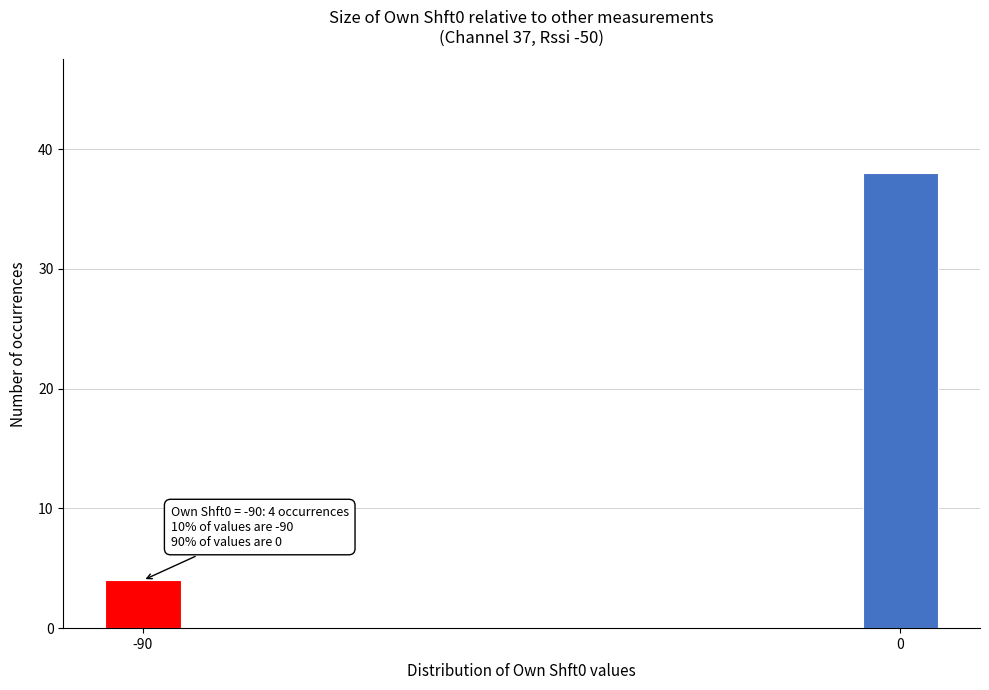

Reading left to right, list all the values displayed in this chart.

4	38